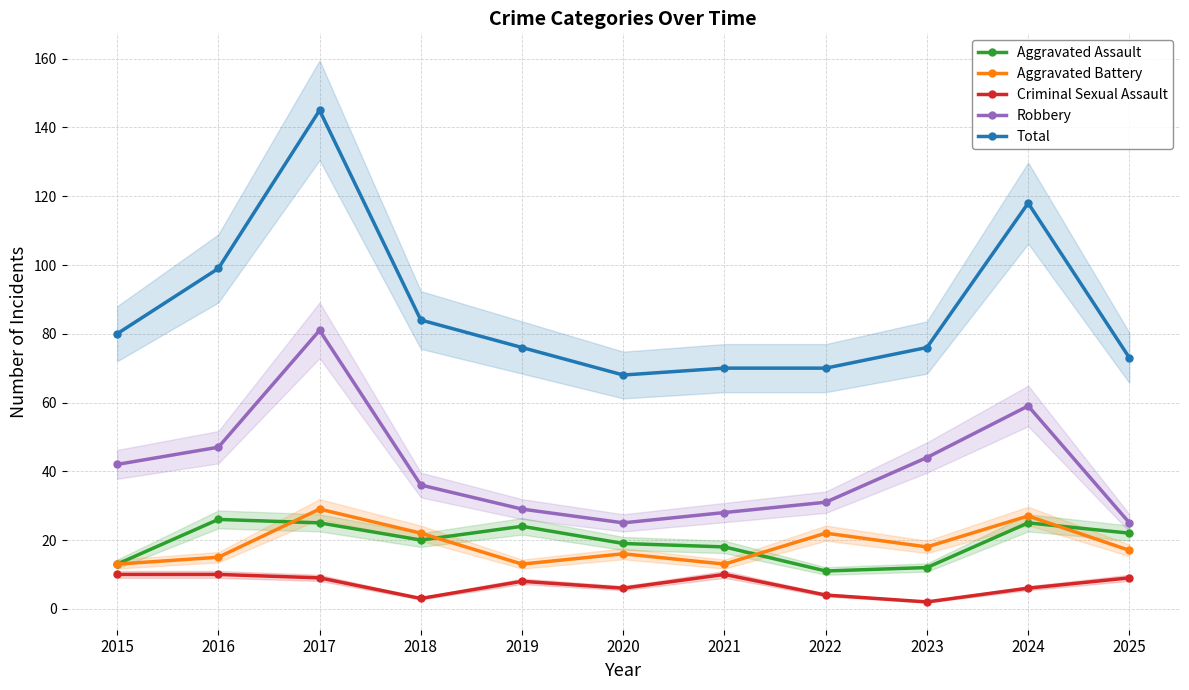

What is the difference between the maximum and second lowest values in the Aggravated Assault series?

14